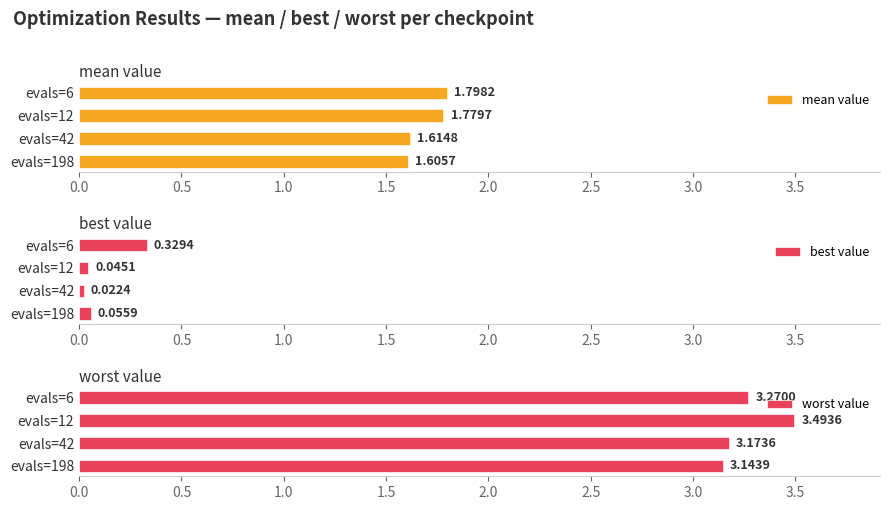

The best value series shows 0.5 at evals=6. True or false?

False